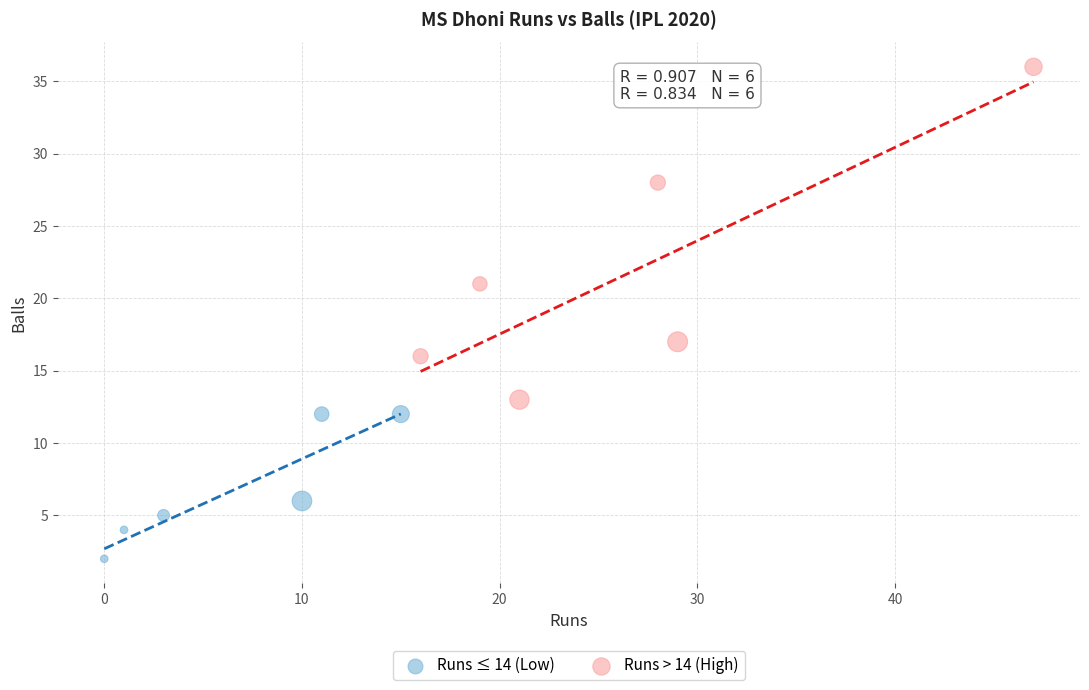

What are all the series names shown in the legend?

Runs ≤ 14 (Low), Runs > 14 (High)